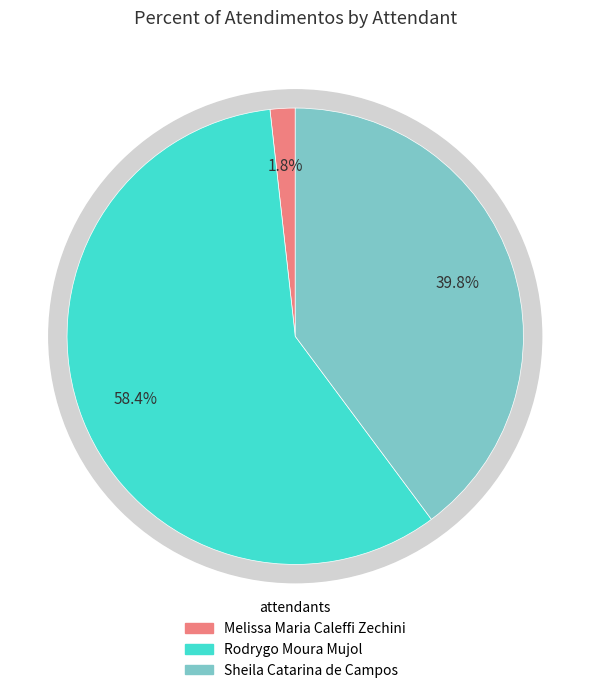

Which category has the biggest portion of the pie?

Rodrygo Moura Mujol